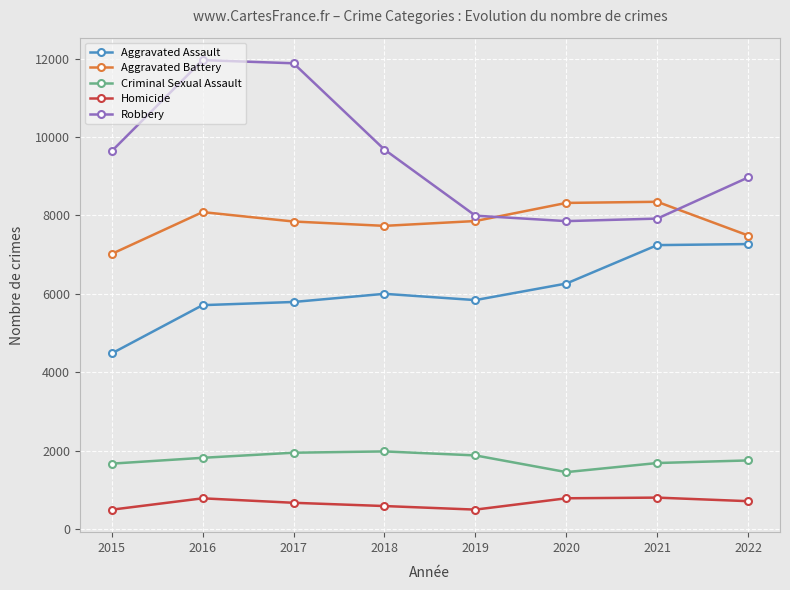

What is the average value of the Homicide series?

668